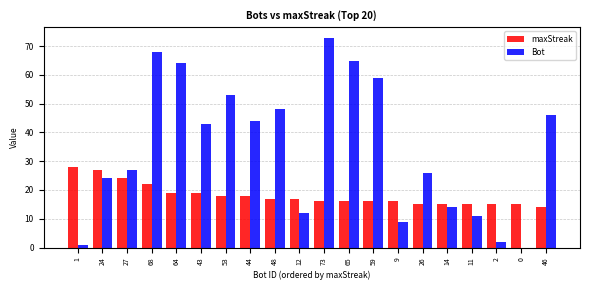

Which series changed the most between 48 and 11?

Bot